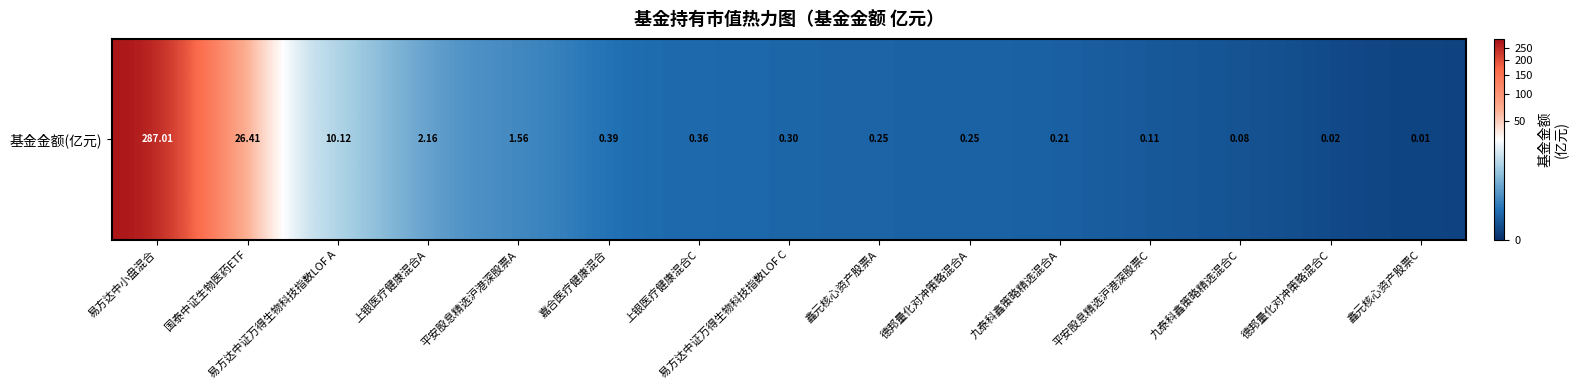

Rank the categories by value from lowest to highest.

鑫元核心资产股票C, 德邦量化对冲策略混合C, 九泰科鑫策略精选混合C, 平安股息精选沪港深股票C, 九泰科鑫策略精选混合A, 鑫元核心资产股票A, 德邦量化对冲策略混合A, 易方达中证万得生物科技指数LOF C, 上银医疗健康混合C, 嘉合医疗健康混合, 平安股息精选沪港深股票A, 上银医疗健康混合A, 易方达中证万得生物科技指数LOF A, 国泰中证生物医药ETF, 易方达中小盘混合